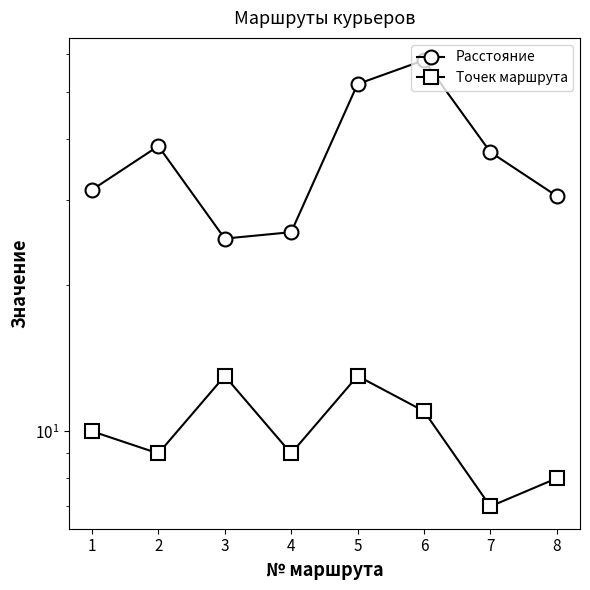

How many categories are shown in the chart?

8